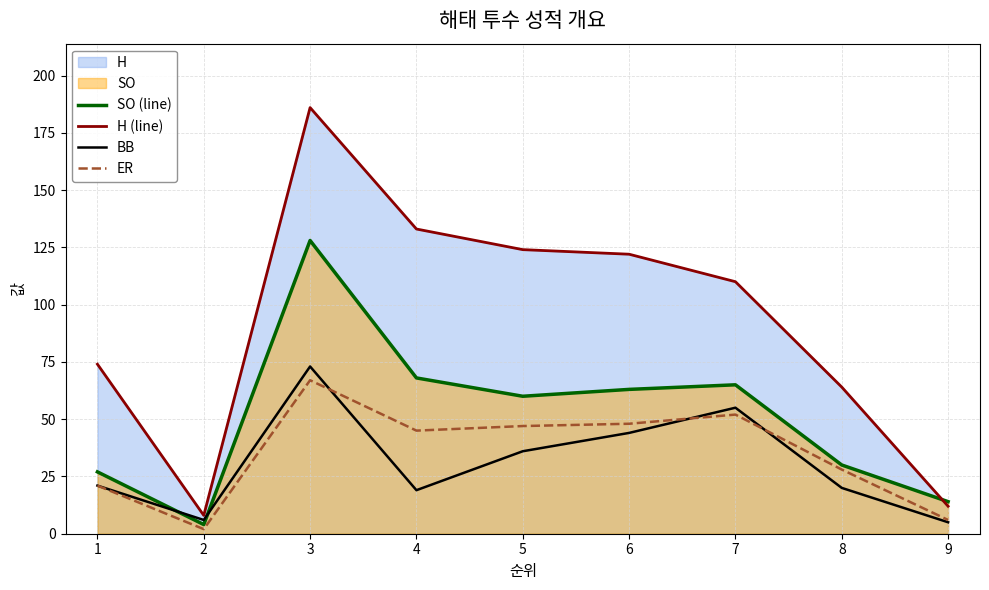

True or false: ER has a value of 68 at 5.

False